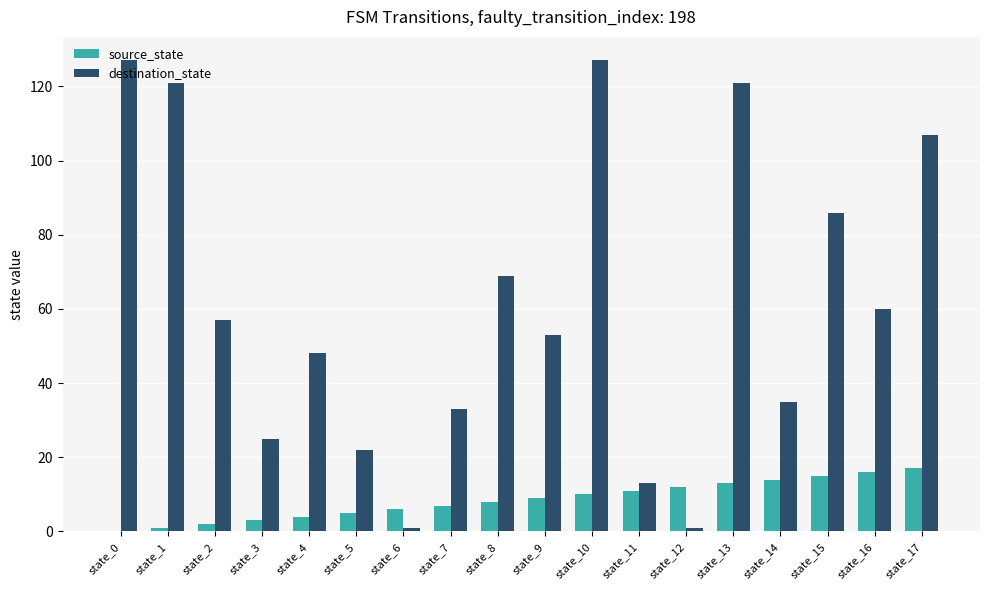

Is it true that source_state equals 5 at state_5?

True